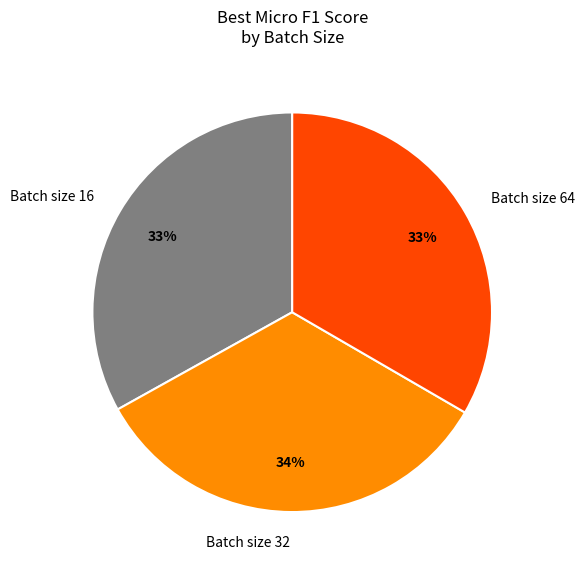

What is the ratio of the value at Batch size 32 to the value at Batch size 16?

1.0